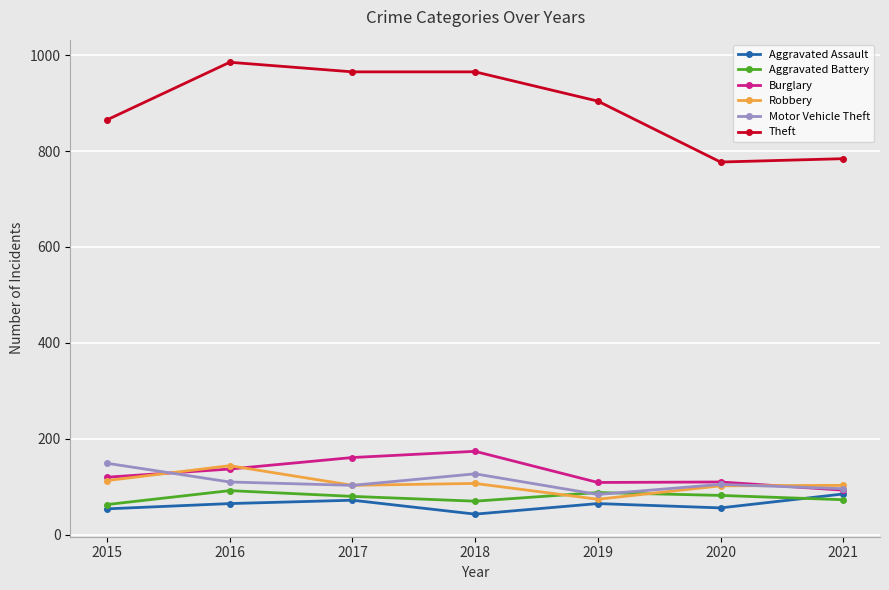

What is the approximate value of Aggravated Battery at 2017, to the nearest 10?

80